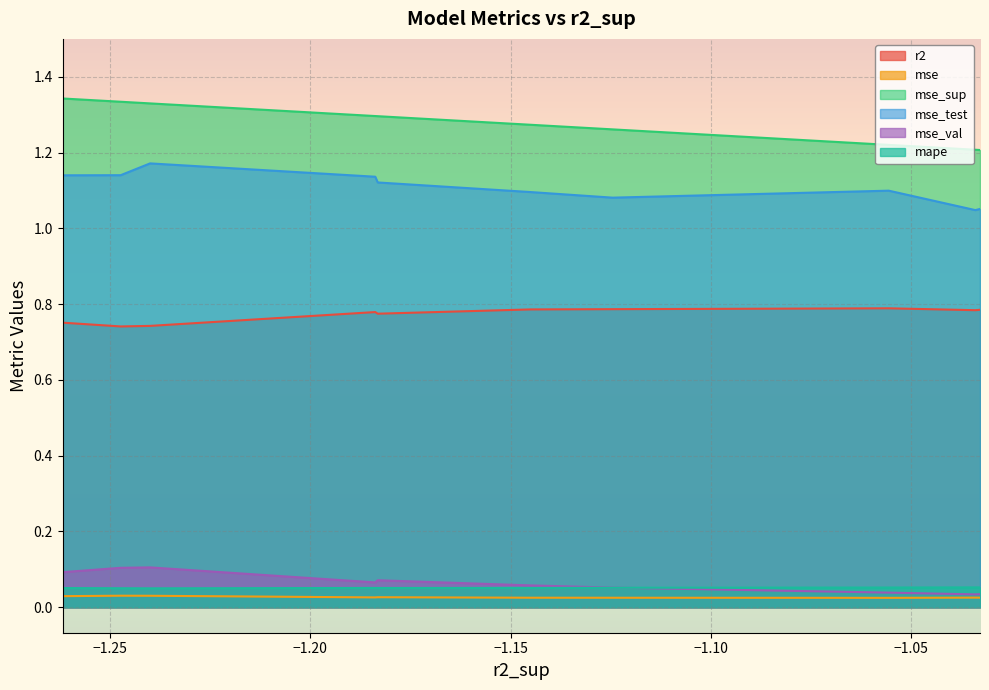

How many interior local peaks does the mse series have?

3